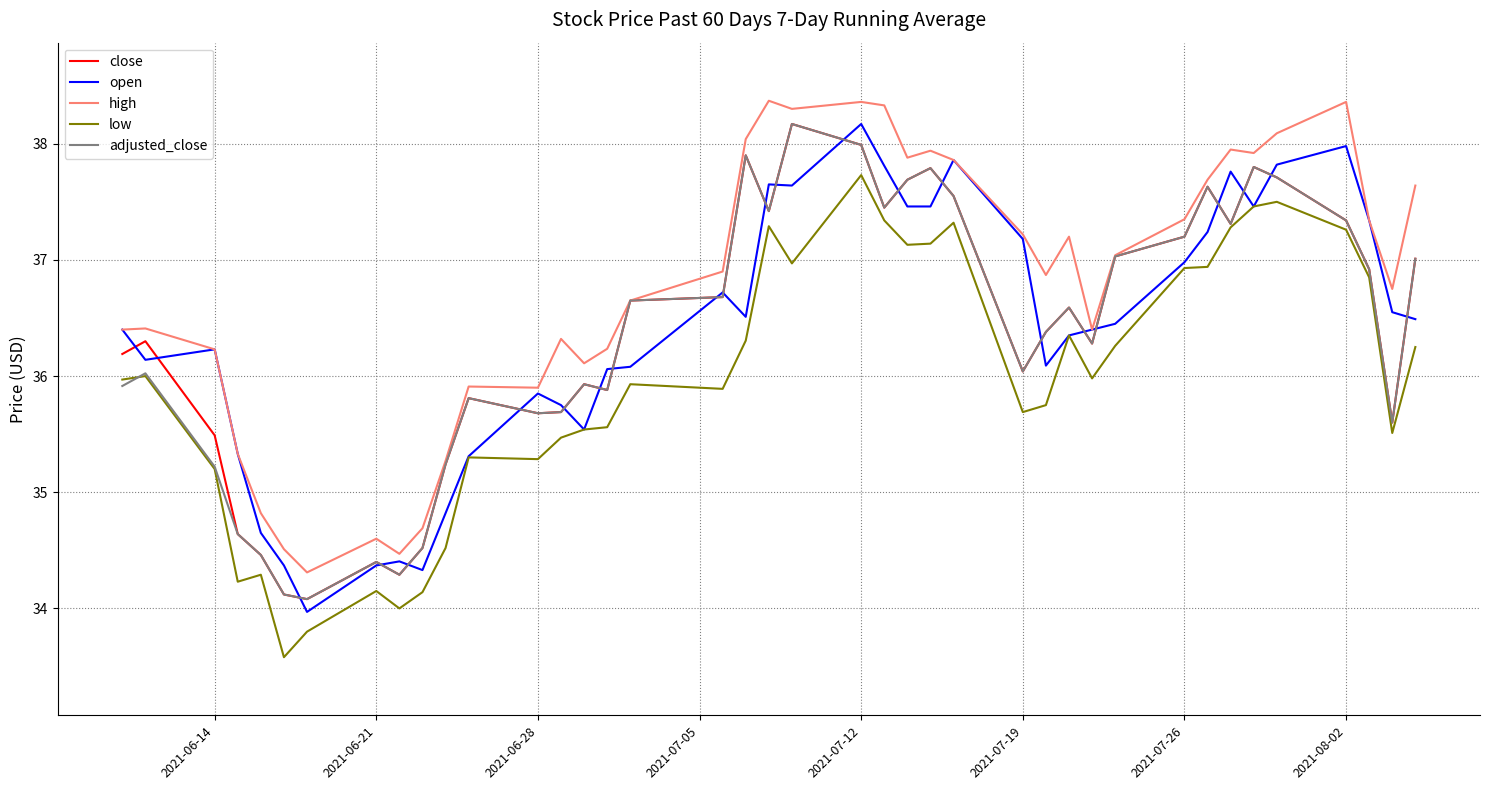

What is the highest value of the low series?

37.7